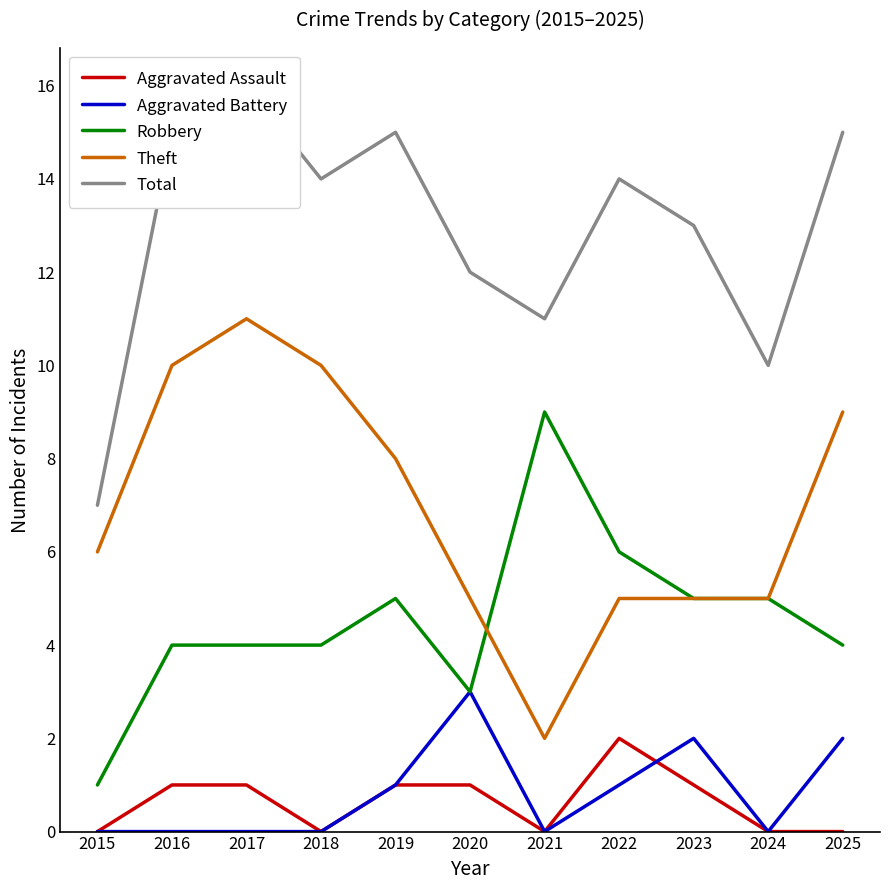

The value of Theft at 2020 is 7. True or false?

False